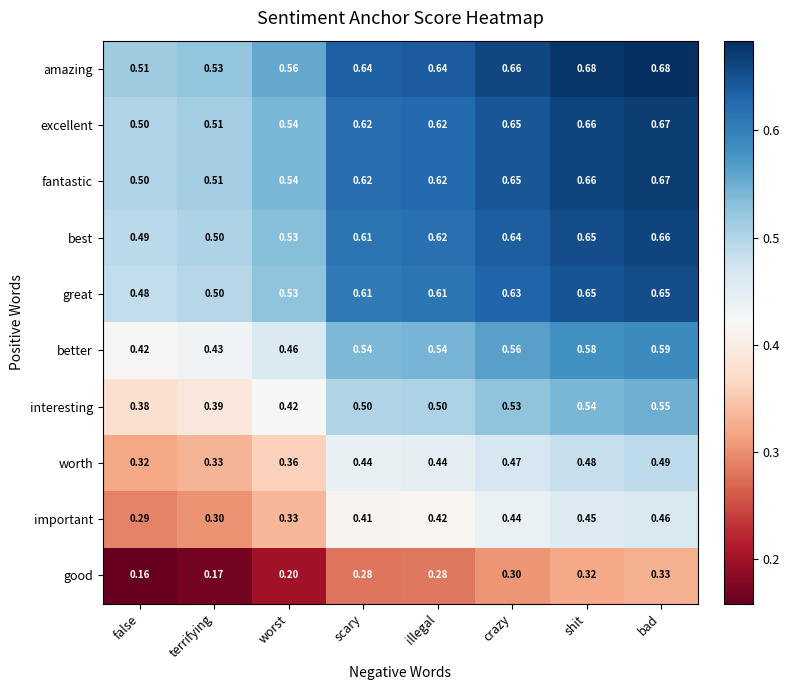

List the labels in order of important value, smallest first.

false, terrifying, worst, scary, illegal, crazy, shit, bad